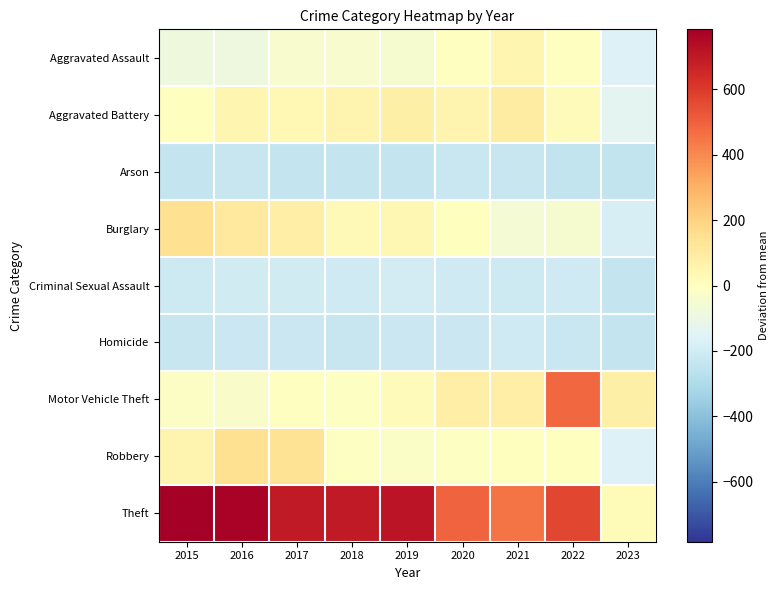

Which series has the widest spread of values?

Theft